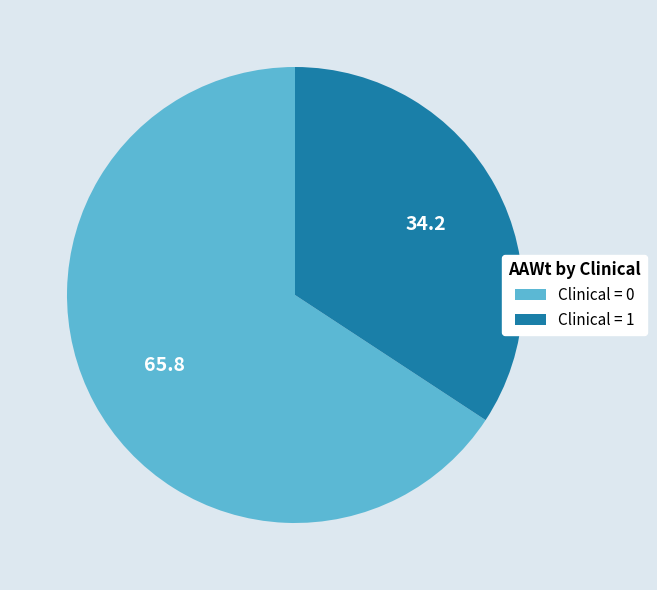

Does any single category account for the majority?

Yes